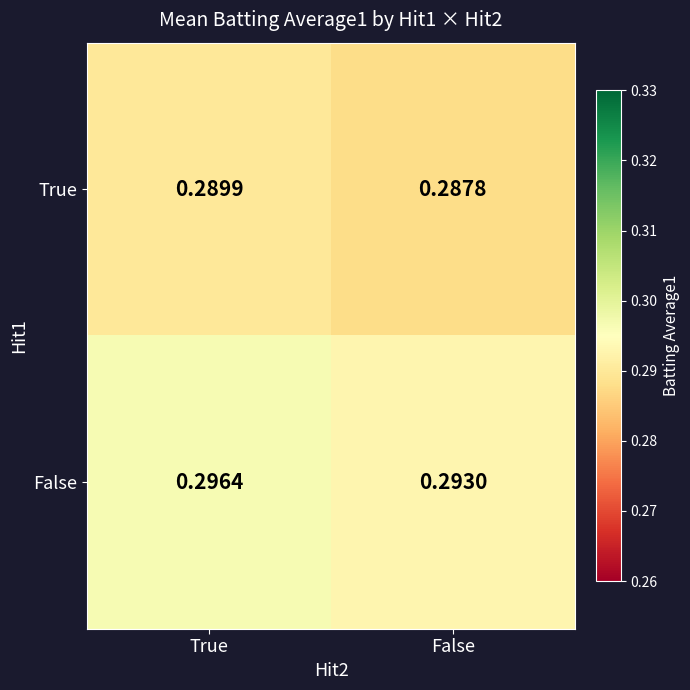

Which category has the lowest value in the True series?

False